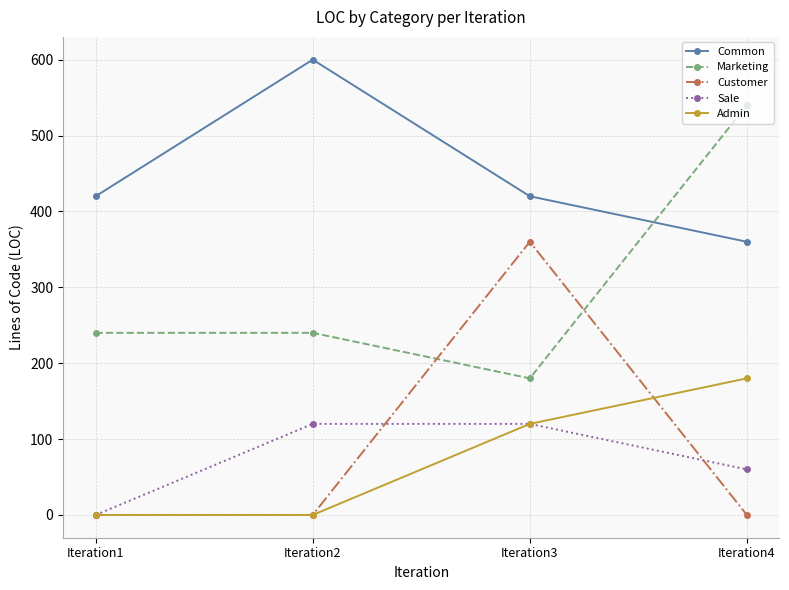

What is the sum of all Marketing values?

1200